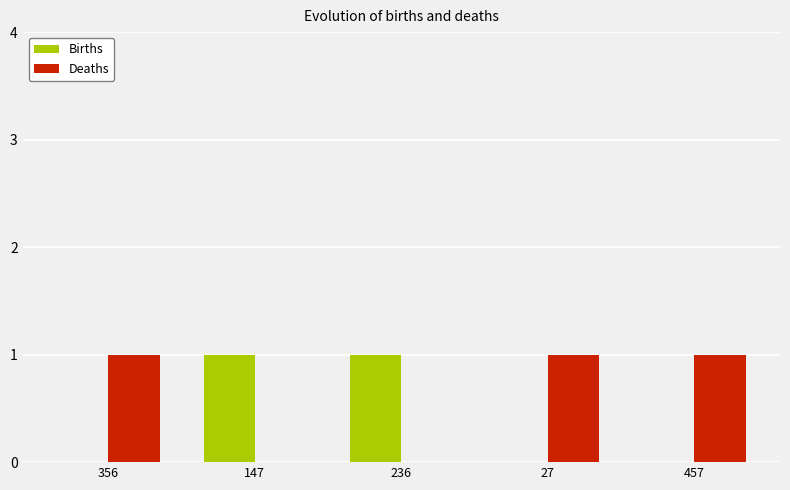

True or false: Births has a value of 1 at 147.

True